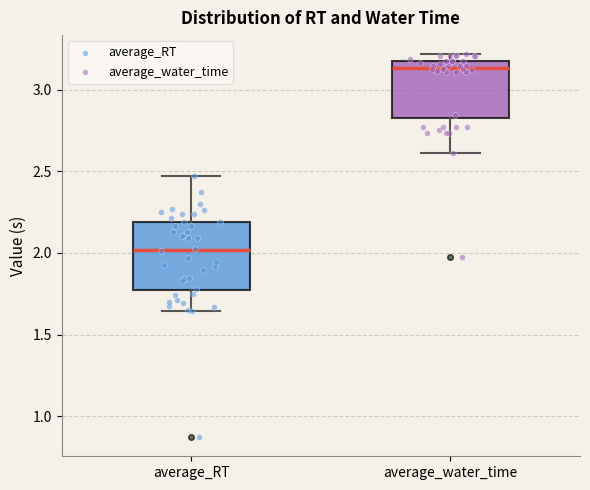

Where does the lower whisker of the box for average_water_time end on the y-axis? The values are not printed on the chart, so give them approximately, as read against the axis.

2.60